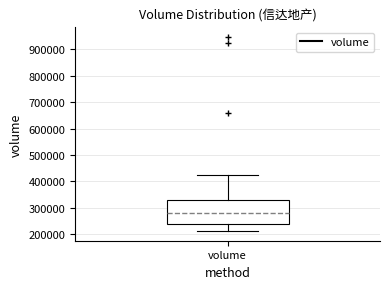

Transcribe this box plot: give where the median line is, the range the box spans, and where the two whiskers end, as read against the y-axis. The values are not printed on the chart, so give them approximately, as read against the axis.

median 280000, box 240000 to 330000, whiskers 210000 to 420000